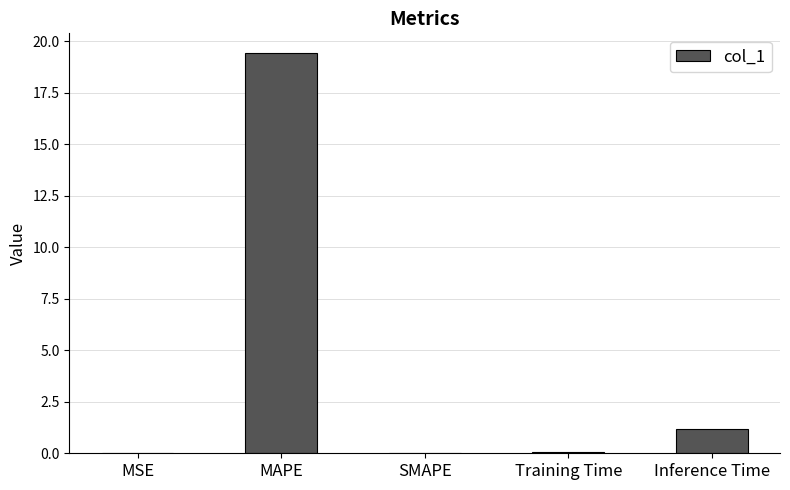

What is the sum of the values at MSE and Inference Time?

1.2